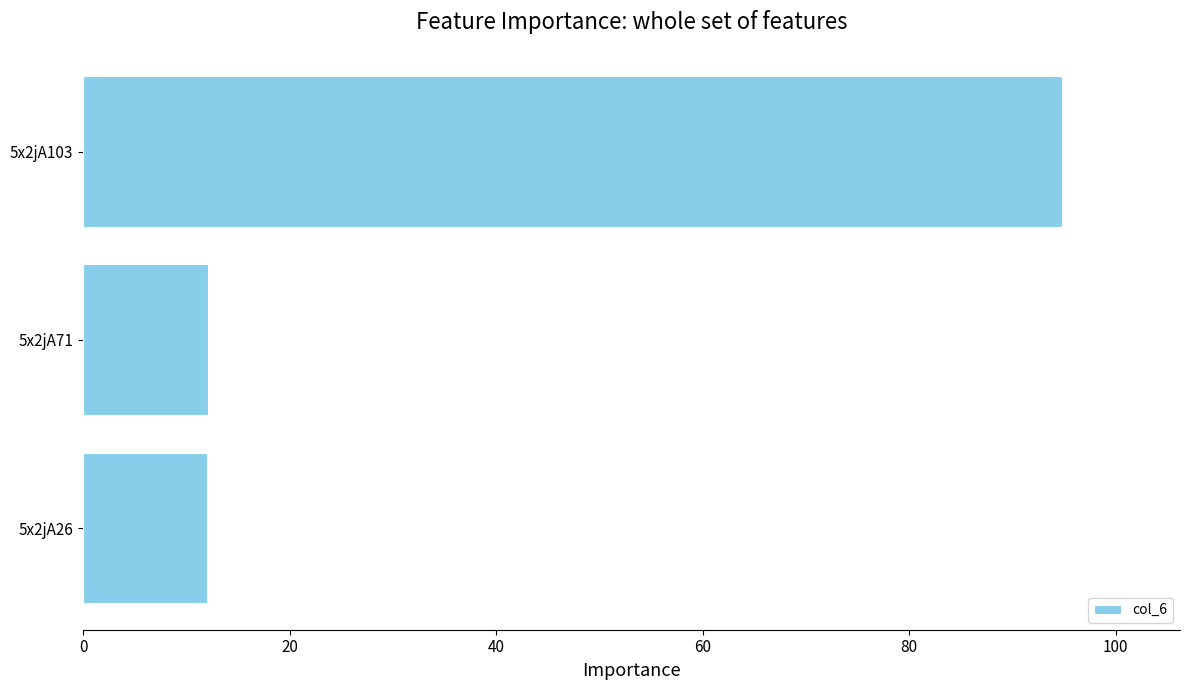

What is the greatest value displayed?

94.8